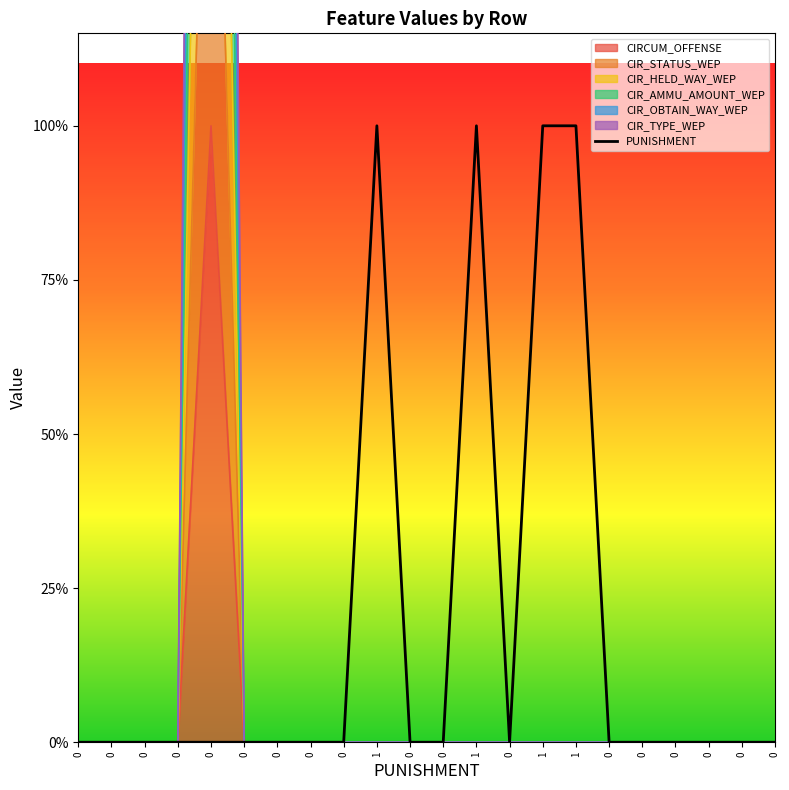

True or false: CIRCUM_OFFENSE and CIR_HELD_WAY_WEP cross at least once.

False